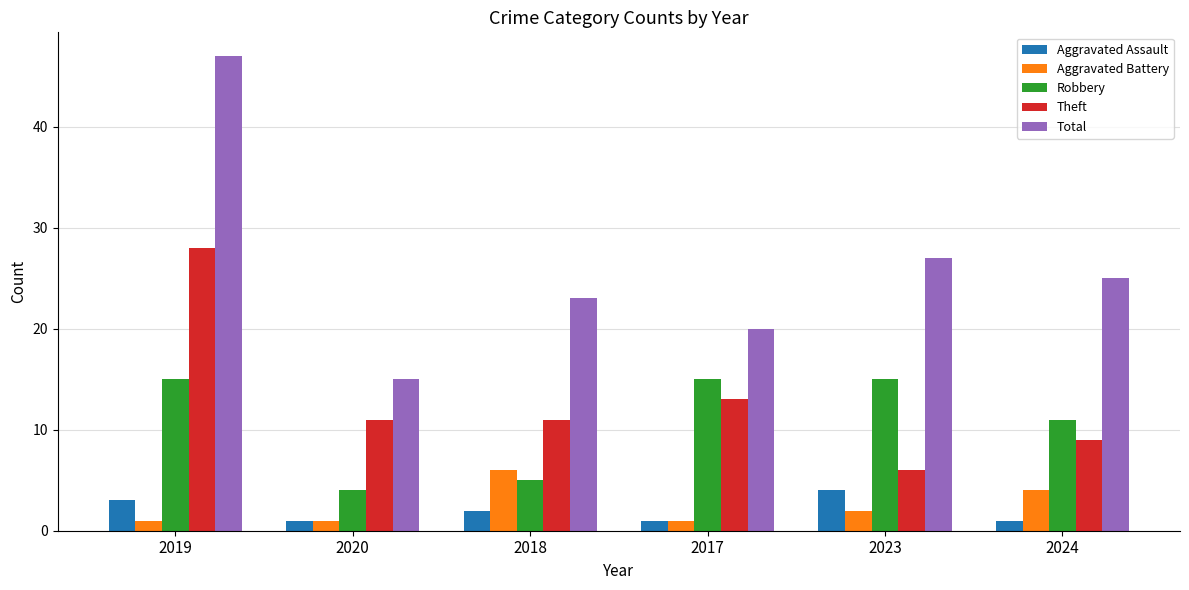

What is the sum of the Aggravated Battery values at 2023 and 2020?

3